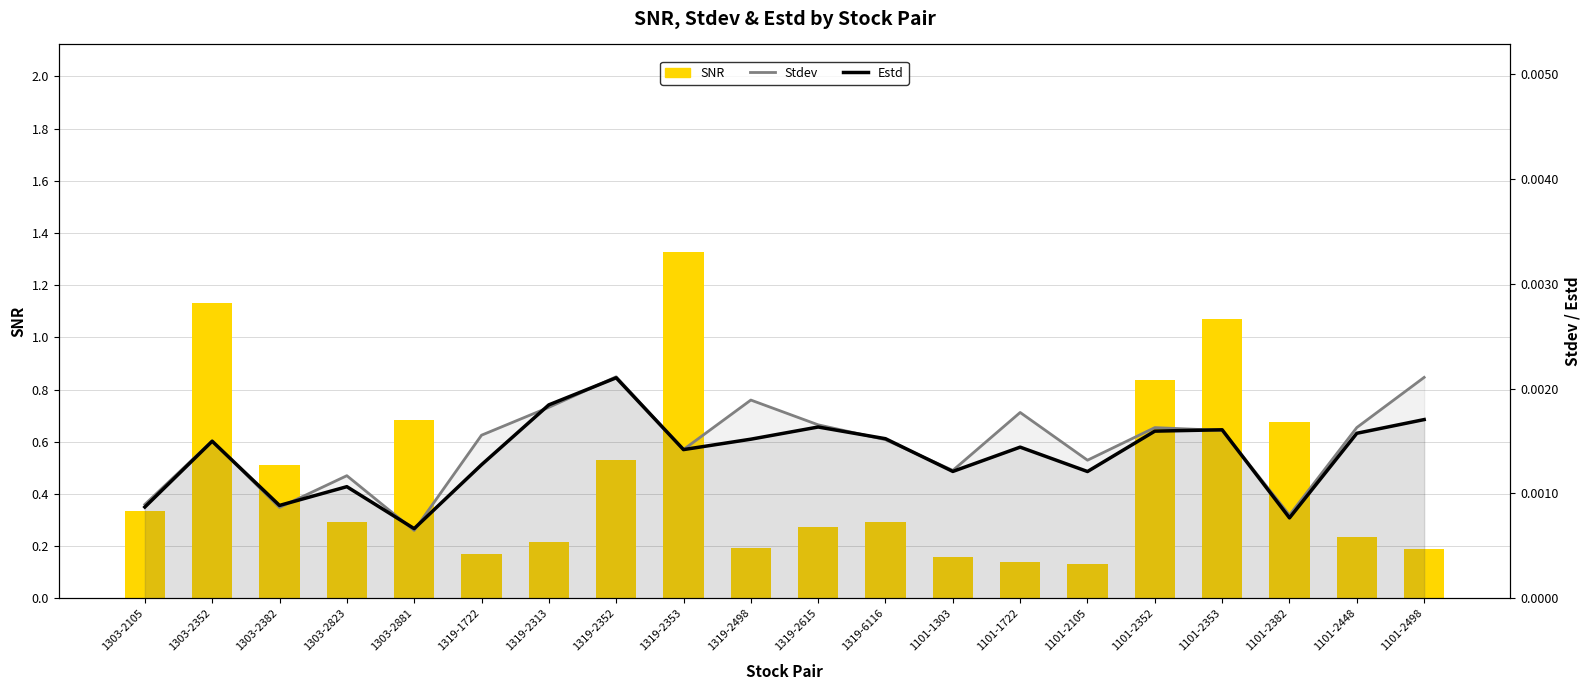

What is the sum of all SNR values?

9.4